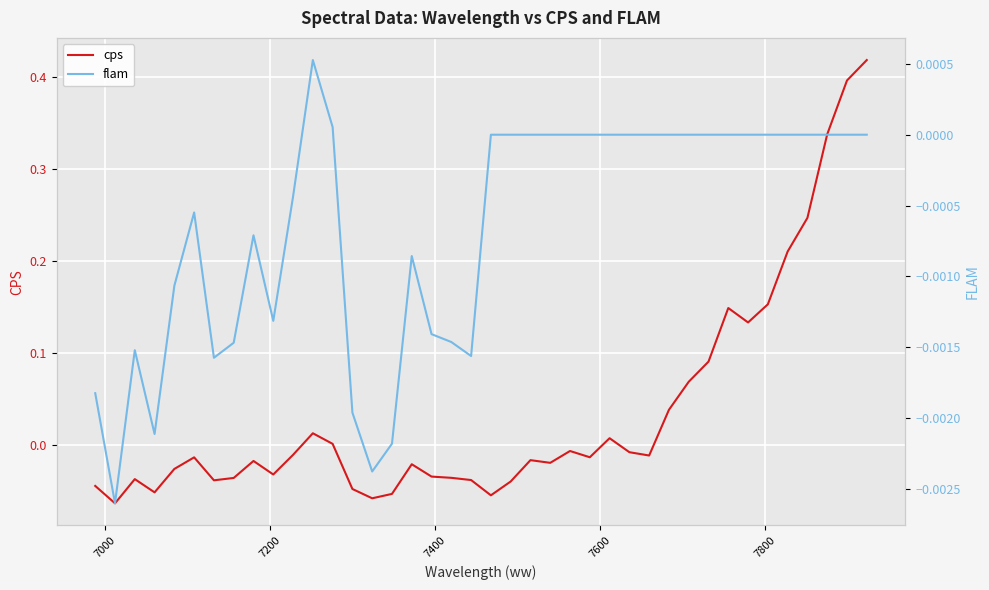

How many data points does each series have?

40